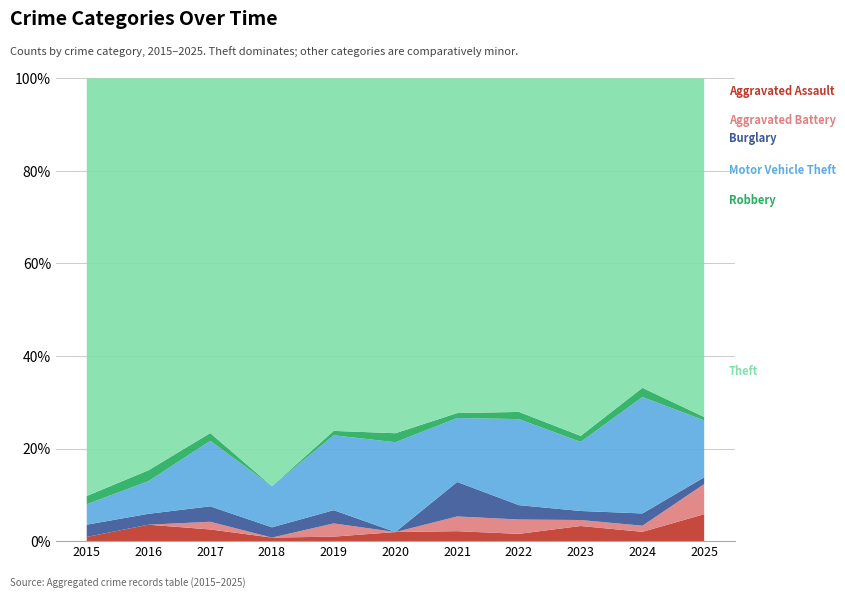

Reading left to right, list all the values displayed in this chart.

Aggravated Assault: 1	3	3	1	1	2	2	2	5	3	8
Aggravated Battery: 0	0	2	0	3	0	3	4	2	2	9
Burglary: 3	2	4	3	3	0	7	4	3	4	2
Motor Vehicle Theft: 5	6	17	12	17	20	13	24	23	38	17
Robbery: 2	2	2	0	1	2	1	2	2	3	1
Theft: 102	72	92	119	80	79	68	93	119	101	101